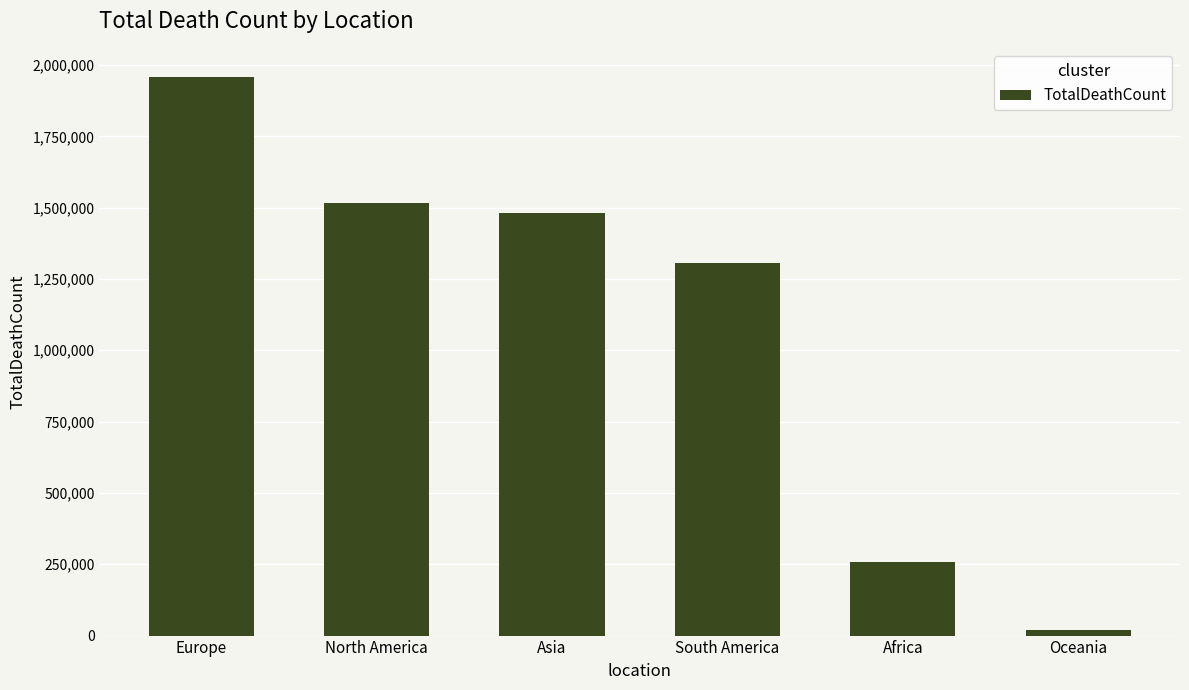

At which label is the value closest to 989411?

South America